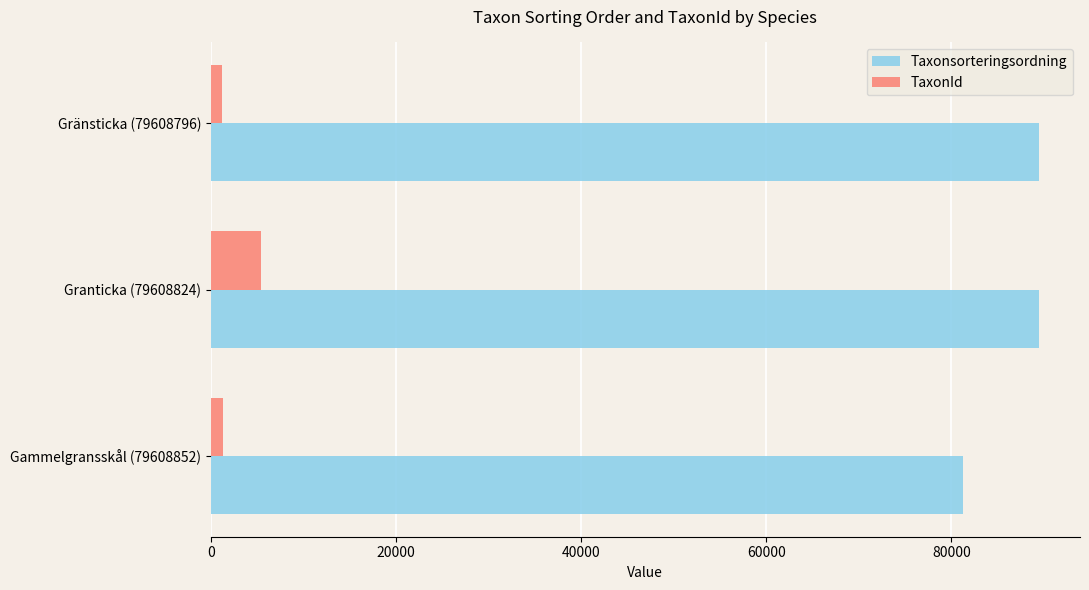

Which series has the largest range (max minus min)?

Taxonsorteringsordning